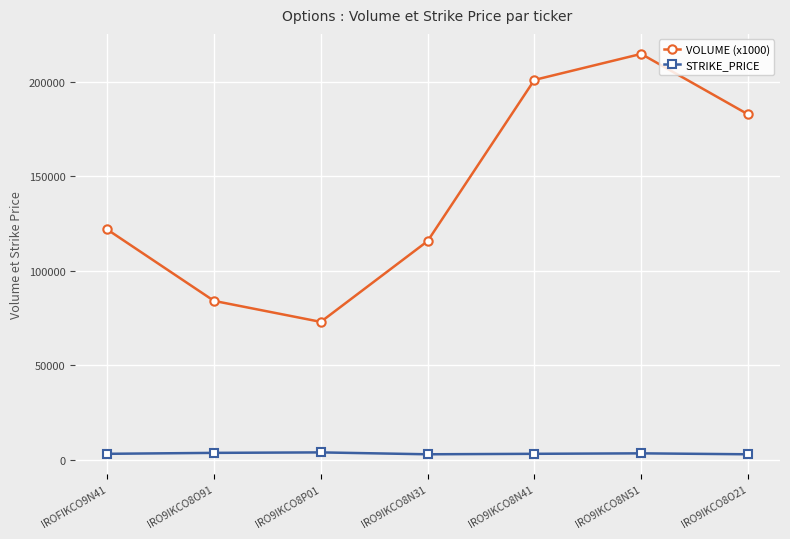

What is the label of the 4th point from the left?

IRO9IKCO8N31